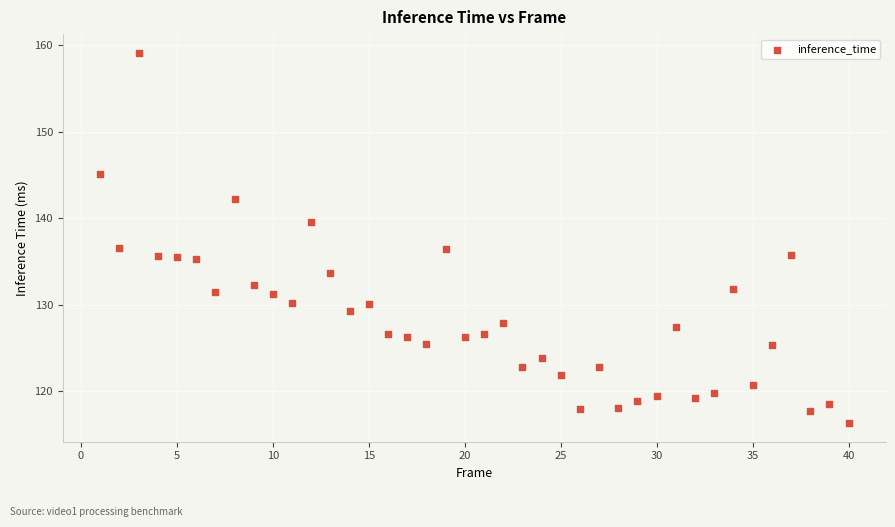

What is the range of X values (max minus min)?

39.0